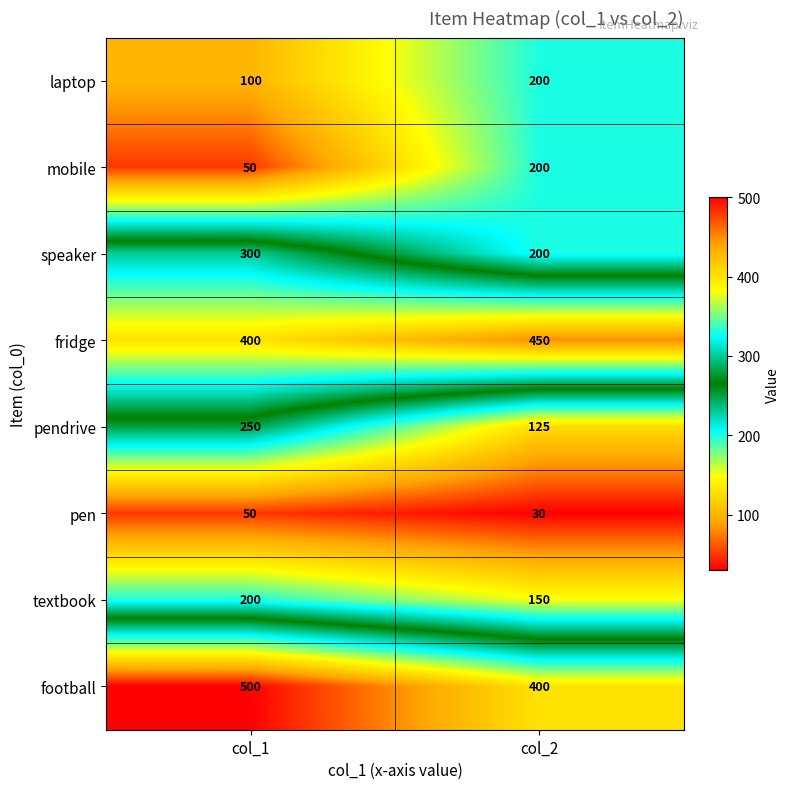

What is the minimum value shown in the chart?

30